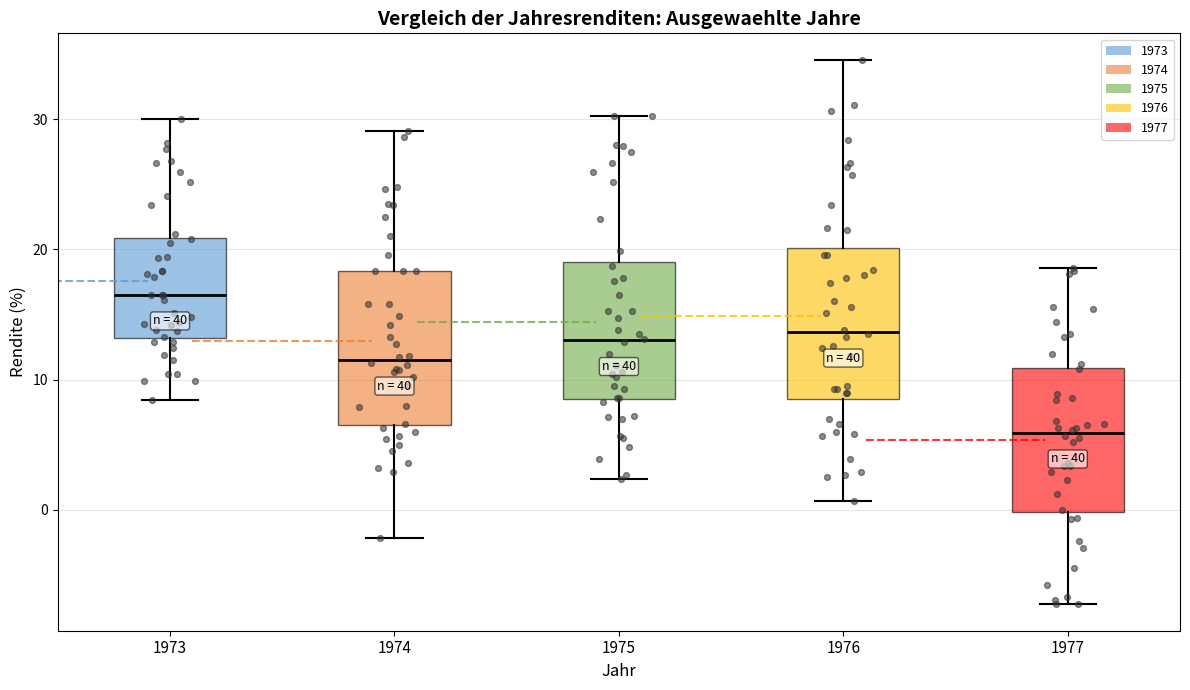

Where is the lower edge of the box at x = 1973 on the y-axis? The values are not printed on the chart, so give them approximately, as read against the axis.

13